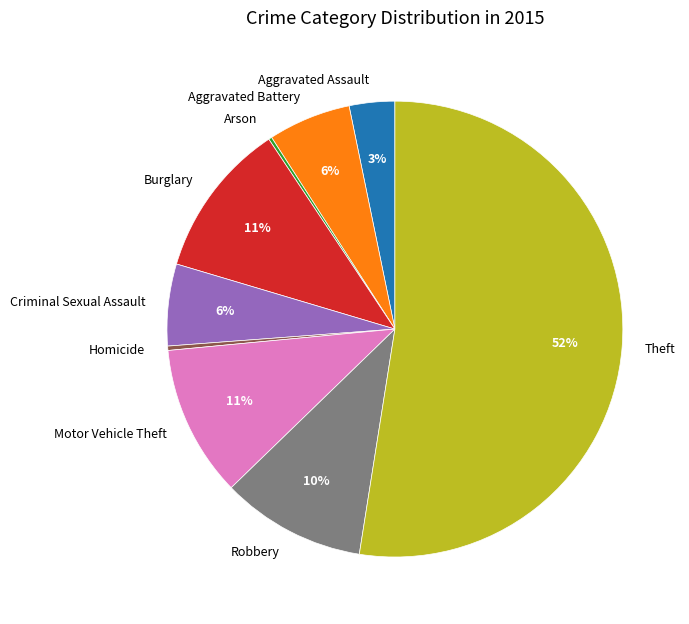

Is the sum of Robbery and Burglary greater than half?

No